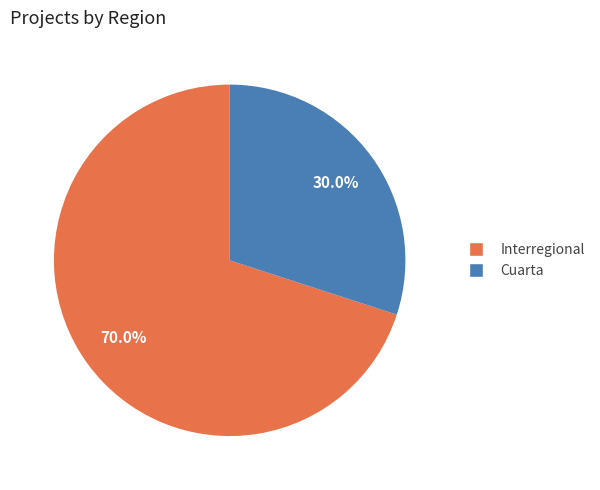

Does any single category account for the majority?

Yes